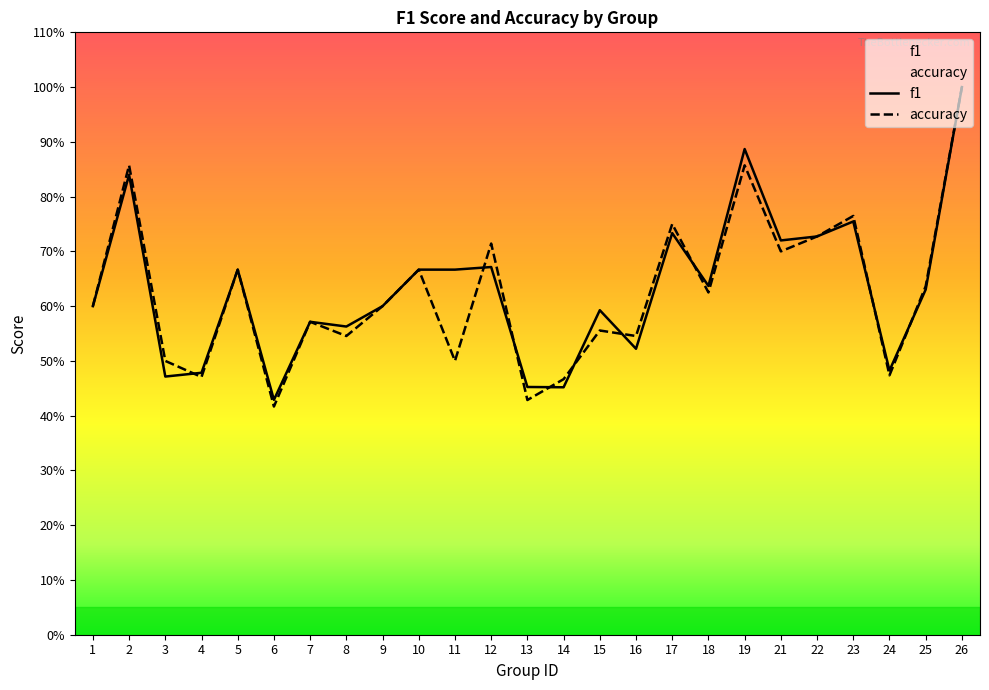

How many times do f1 and accuracy cross each other?

9